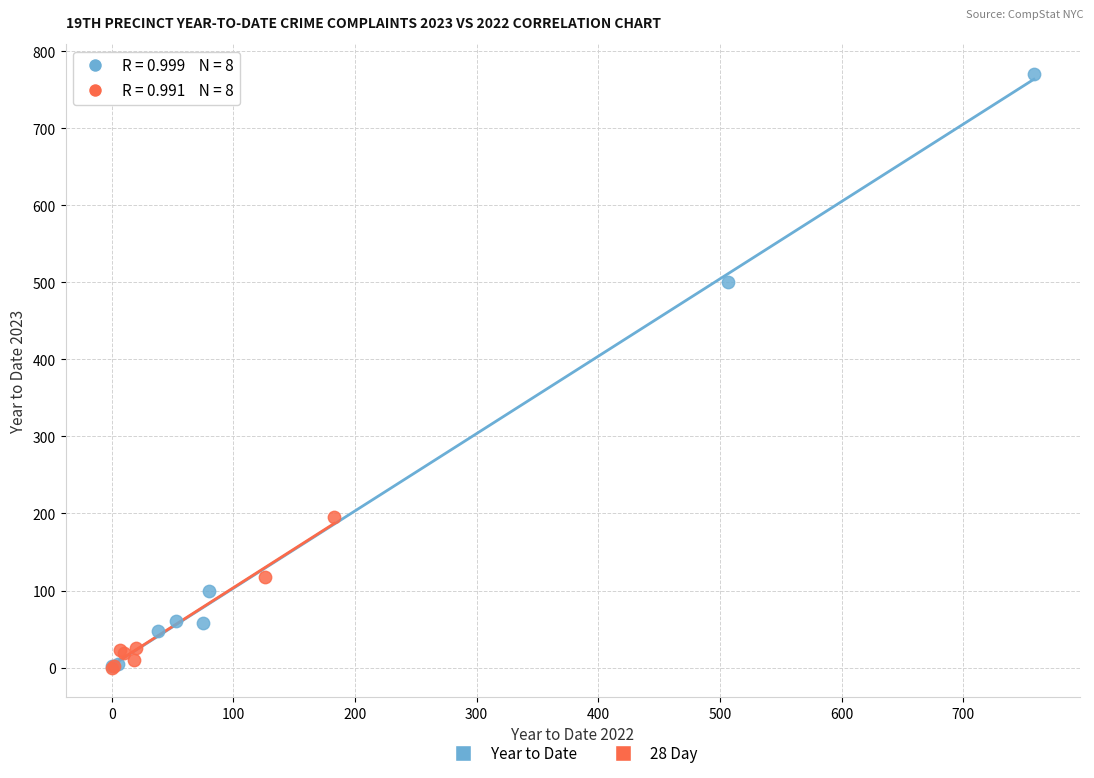

Which series has the widest spread of Y values?

Year to Date